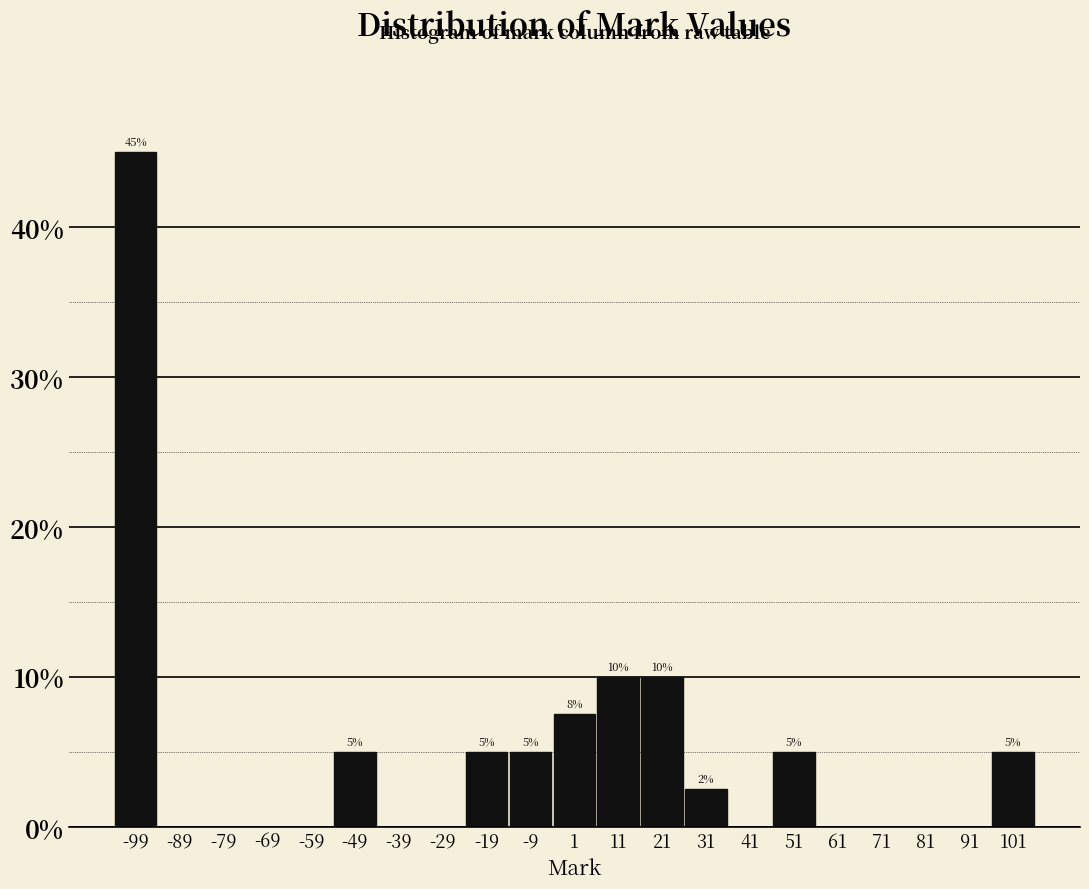

Which range on the x-axis has the tallest bar?

-104 to -94